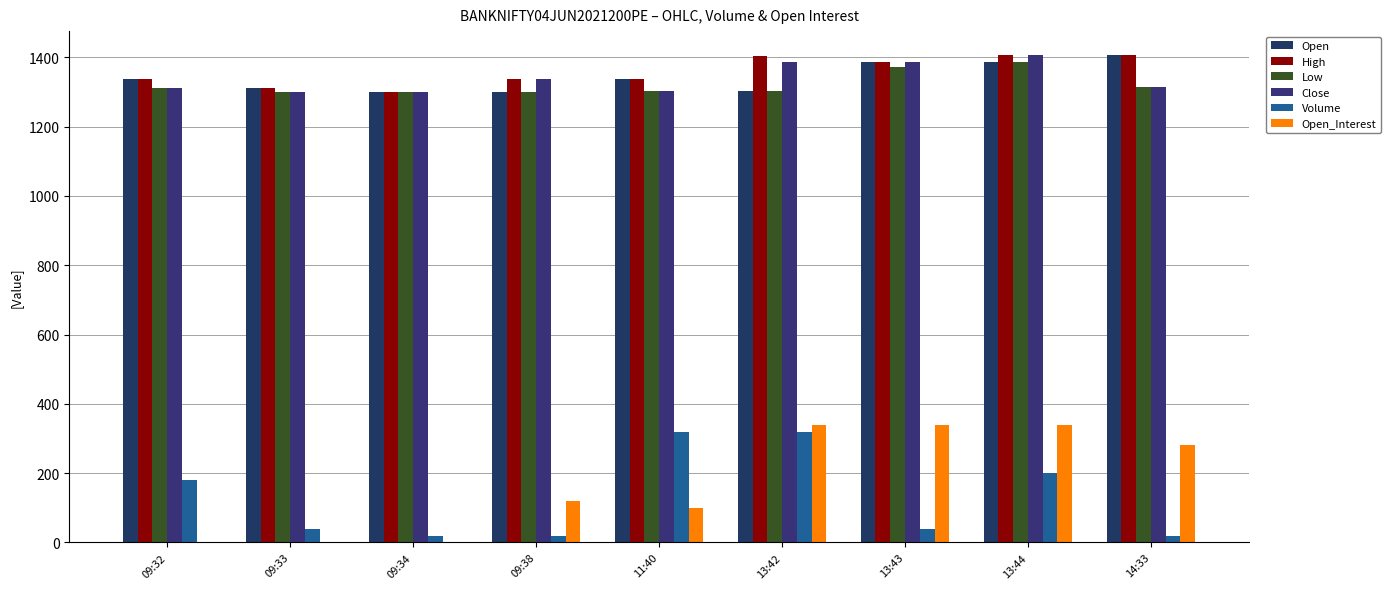

Count the number of categories in the chart.

9